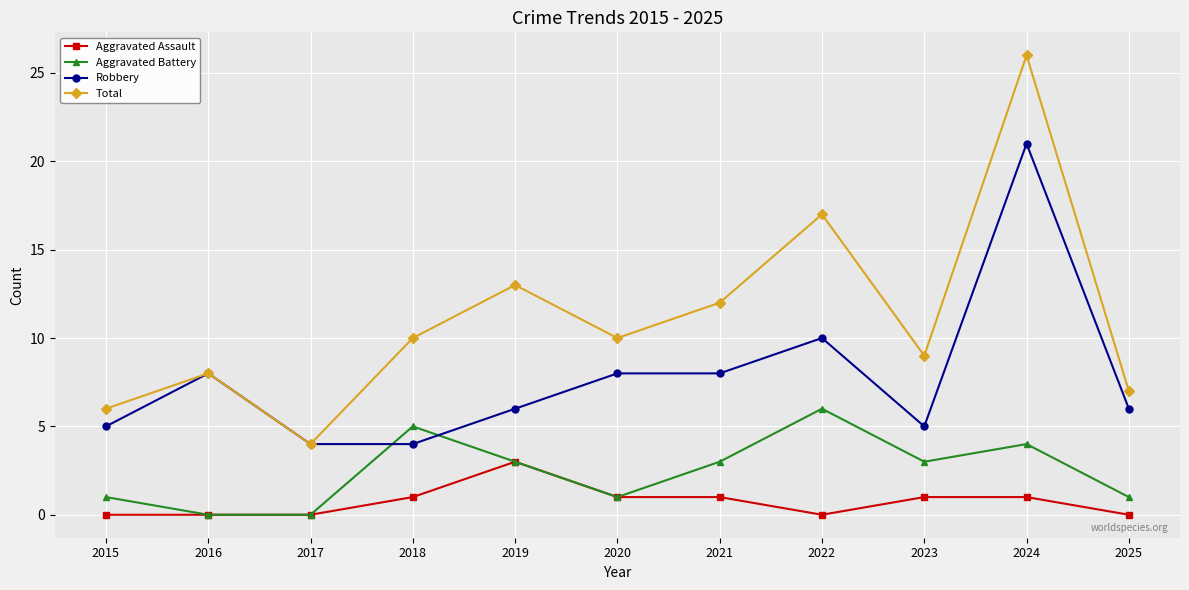

List the series in order of their overall mean, highest first.

Total, Robbery, Aggravated Battery, Aggravated Assault